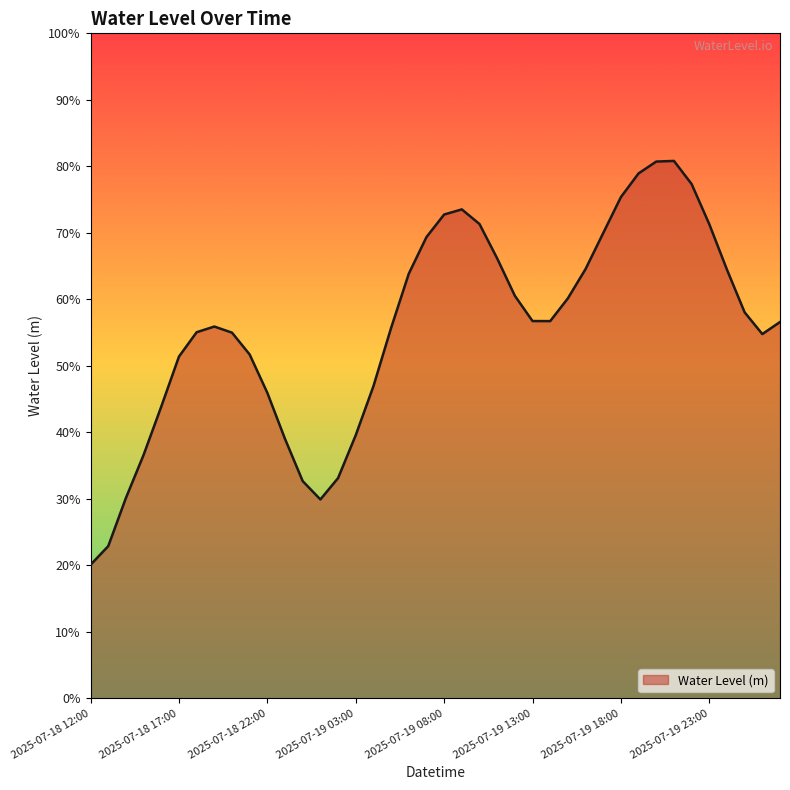

Which label corresponds to the smallest value in the chart?

2025-07-18 12:00